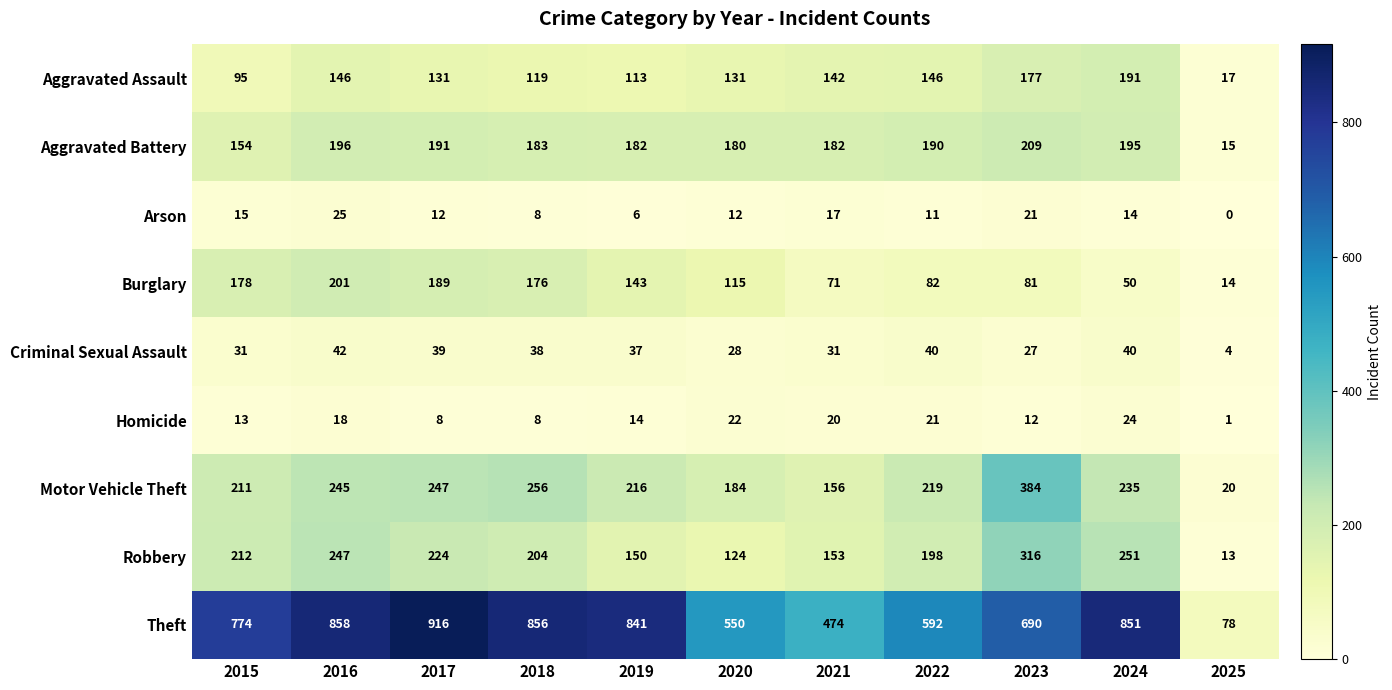

Between 2015 and 2019, which series saw the biggest shift?

Theft